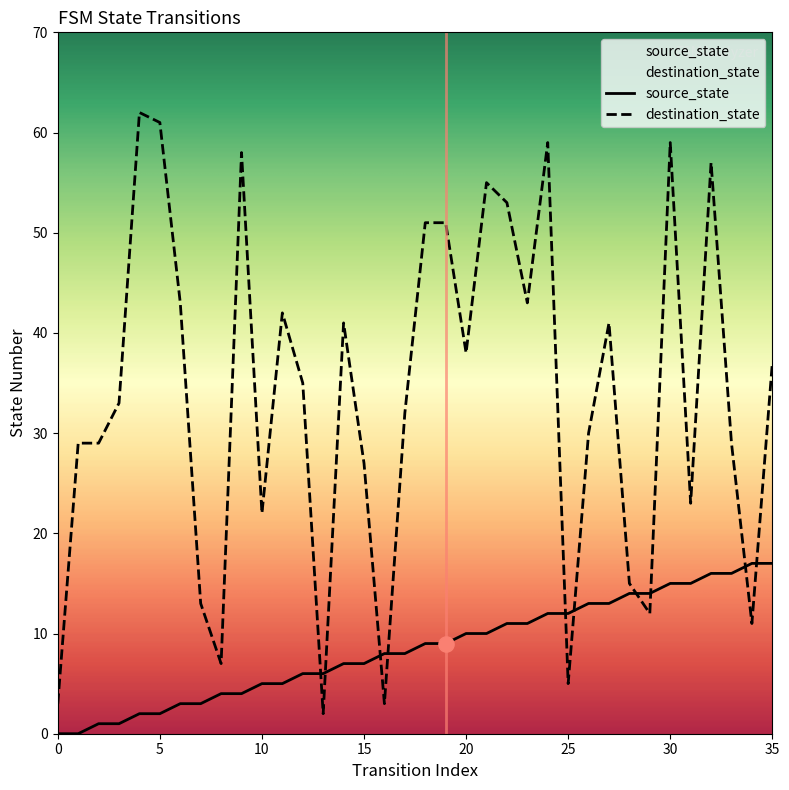

Which series contains the lowest Y value?

source_state